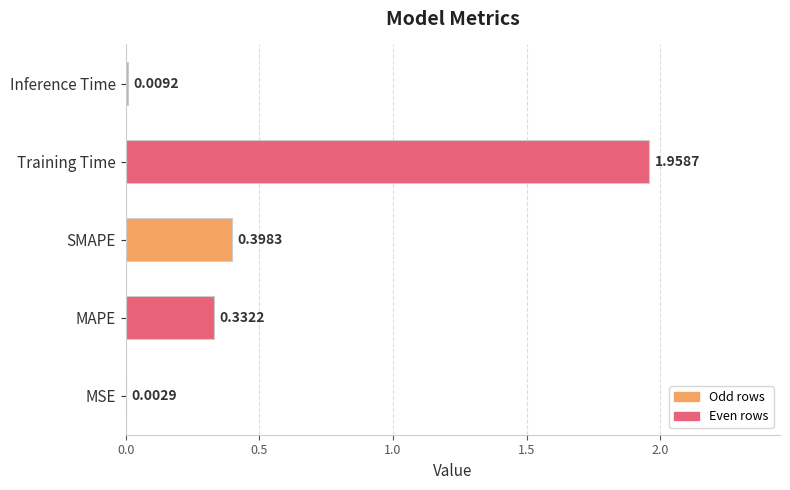

What is the average value?

0.5